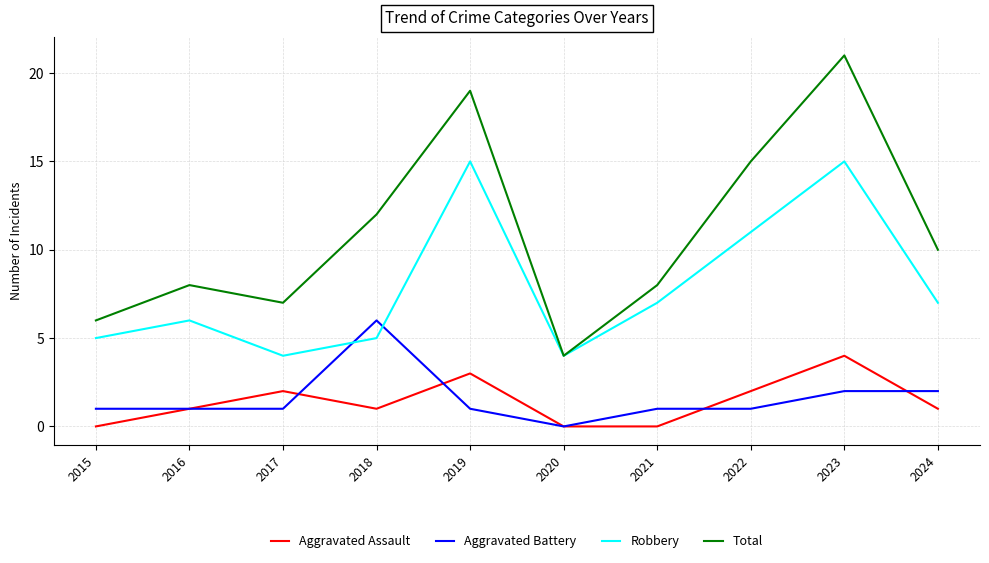

Which series has the largest range (max minus min)?

Total